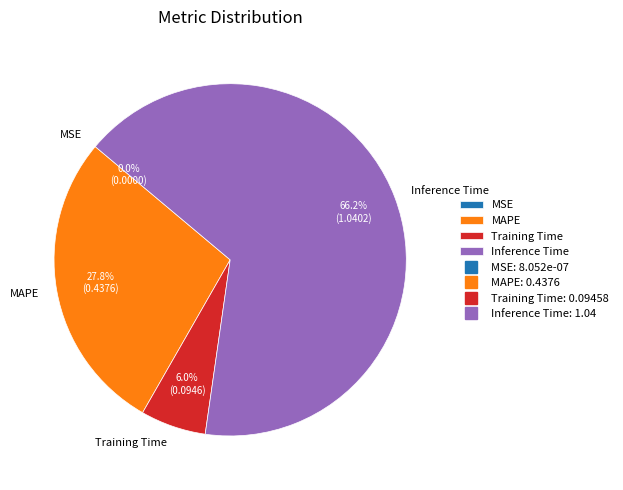

Is there any slice that represents more than half of the pie?

Yes